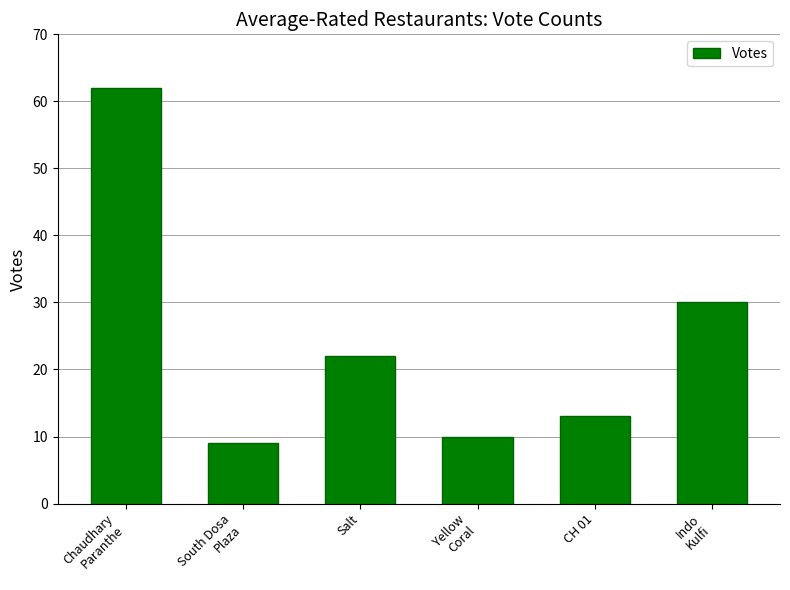

The value at Salt is 37. True or false?

False